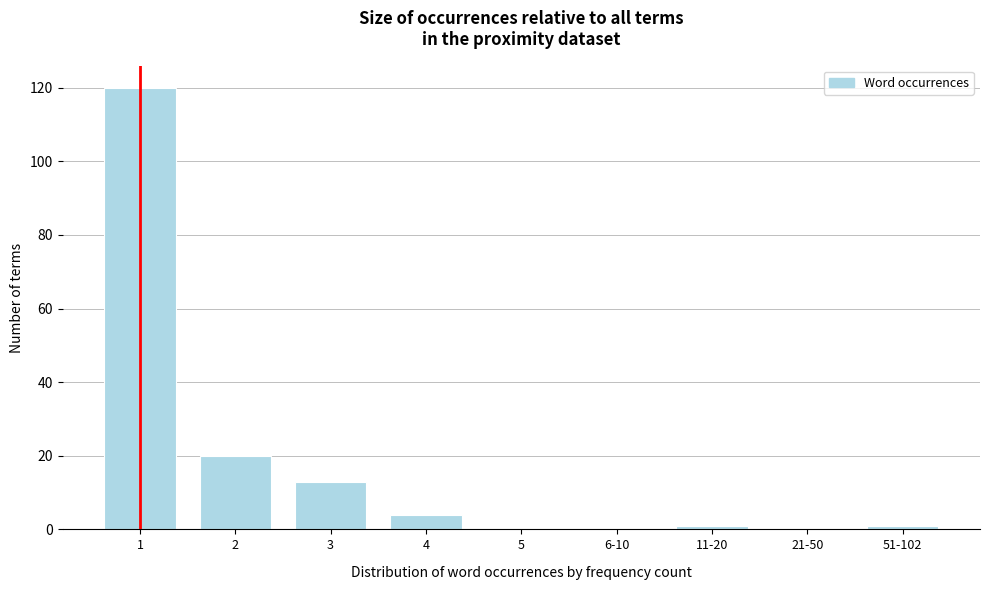

Reading left to right, extract all data points from this chart.

1=120	2=20	3=13	4=4	5=0	6-10=0	11-20=1	21-50=0	51-102=1